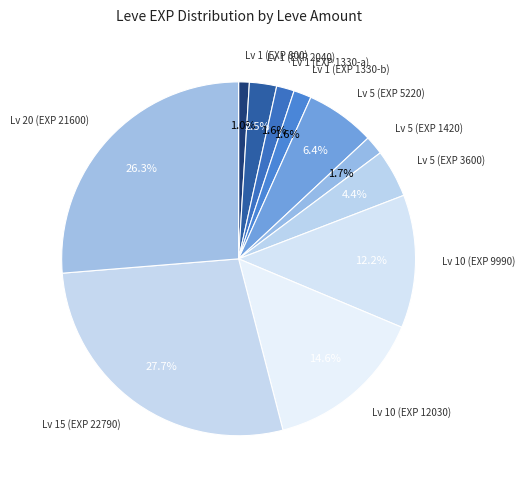

To the nearest percent, what is the average slice percentage?

9%